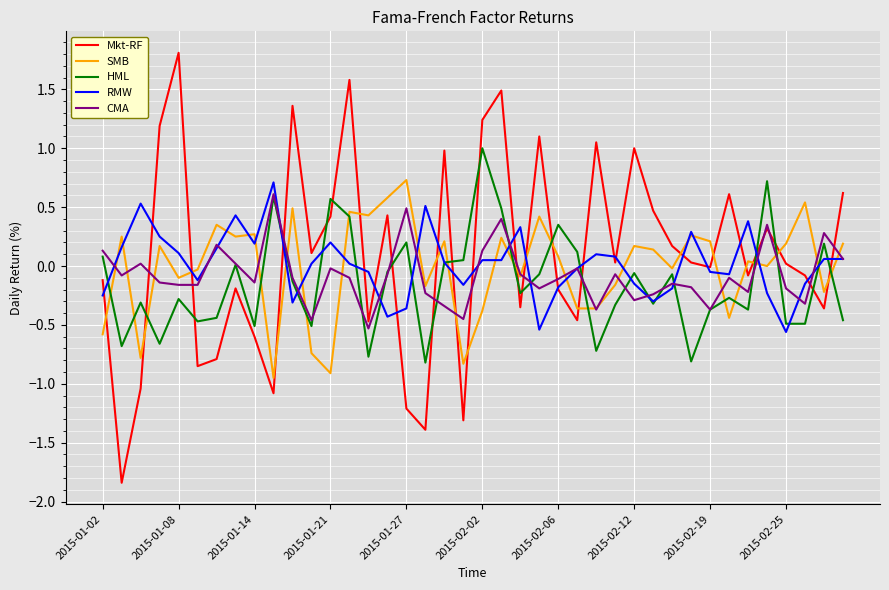

Which series ends up on top after the final intersection of HML and Mkt-RF?

Mkt-RF